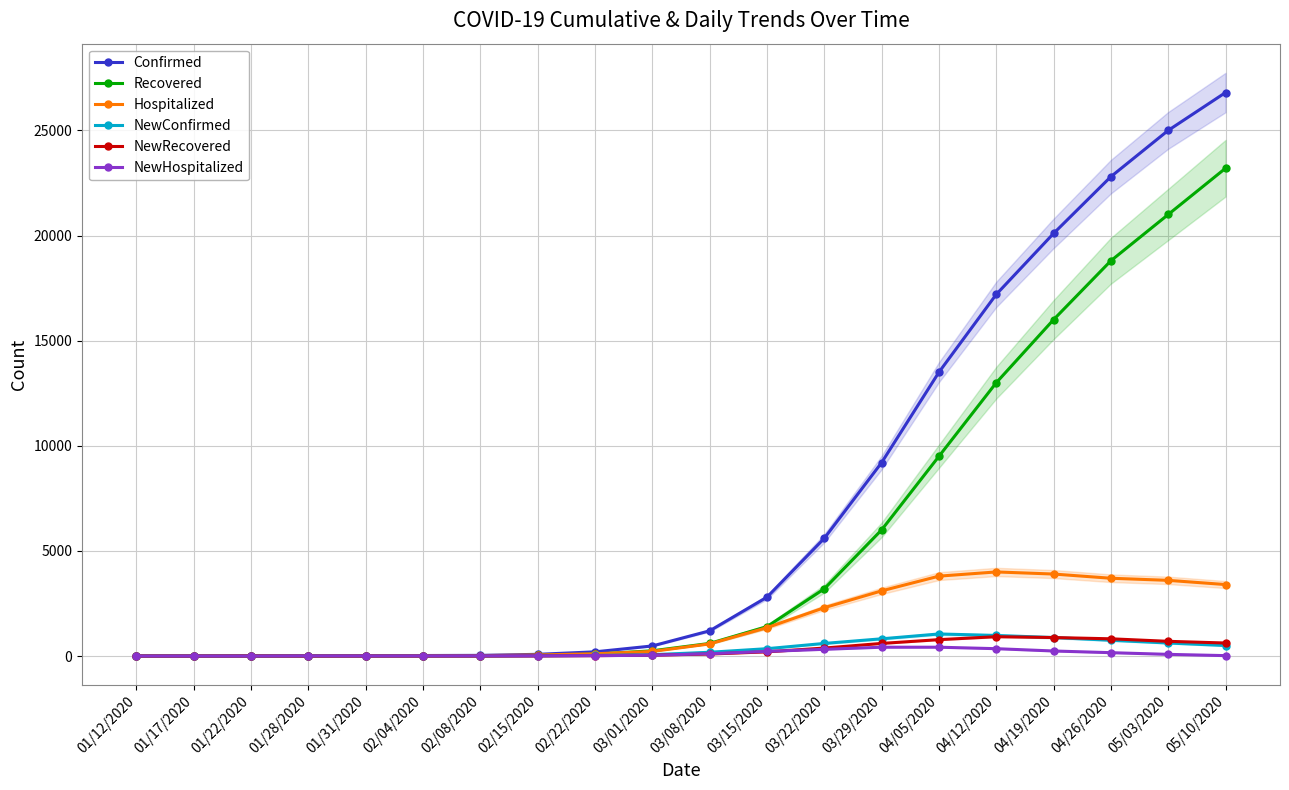

What is the label of the 11th point from the left?

03/08/2020